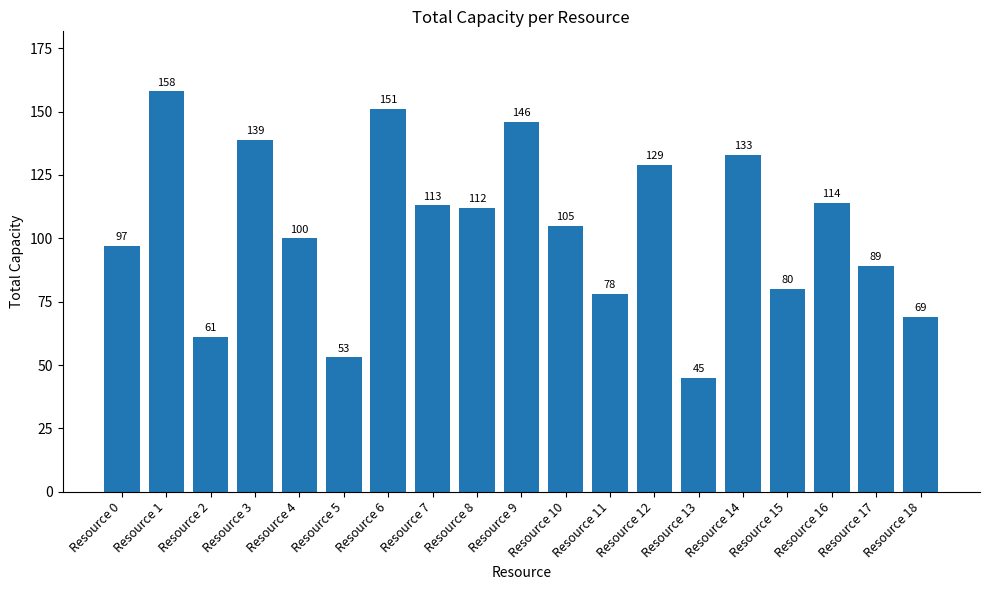

What is the change in value from Resource 1 to Resource 4?

-58